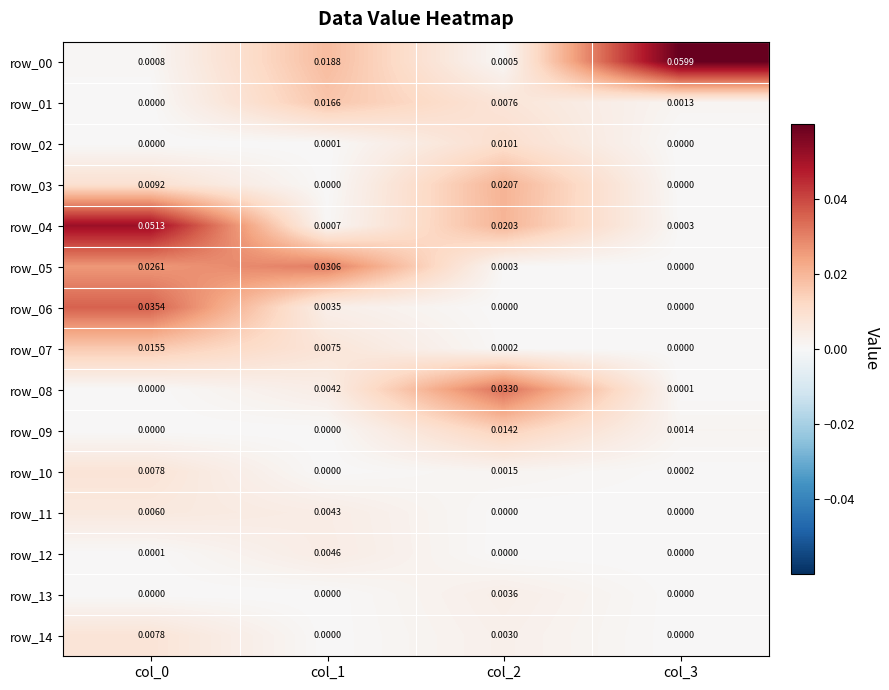

Which category has the highest value across all series?

col_3